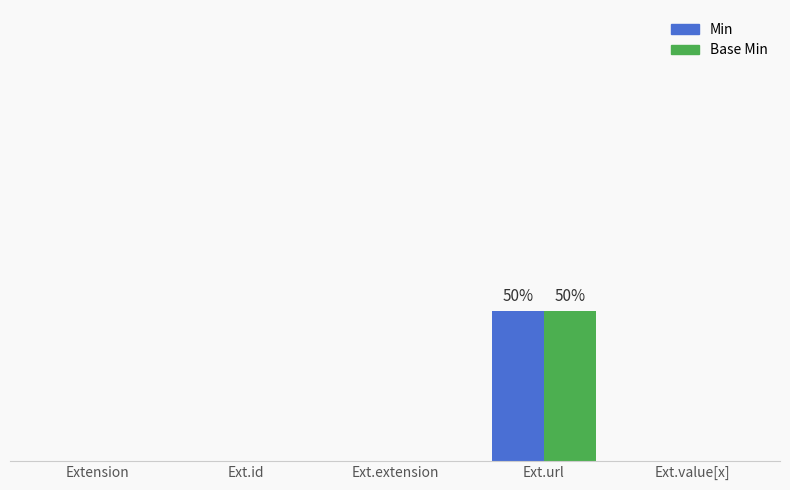

List the labels in order of Min value, smallest first.

Extension, Ext.id, Ext.extension, Ext.value[x], Ext.url